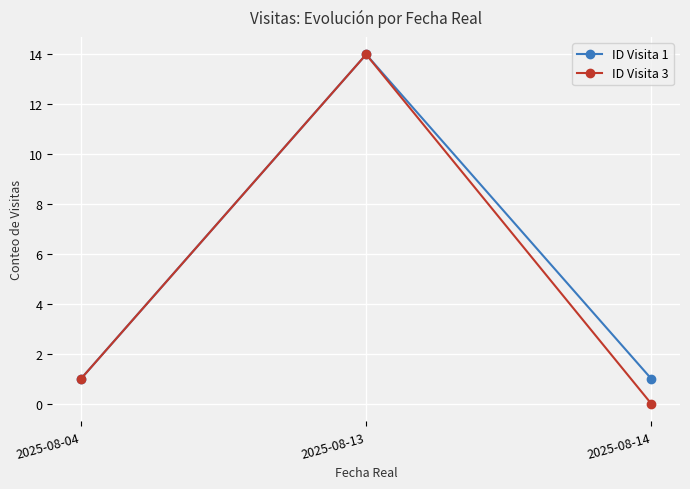

What is the total value across all series at 2025-08-13?

28